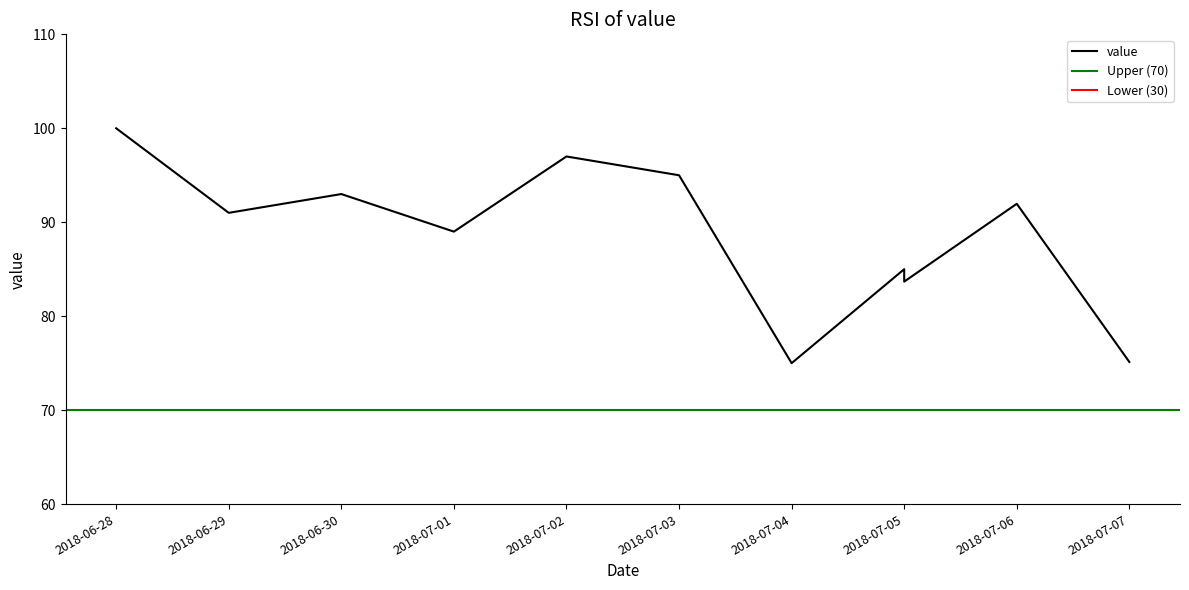

Which label corresponds to the smallest value in the chart?

2018-07-04